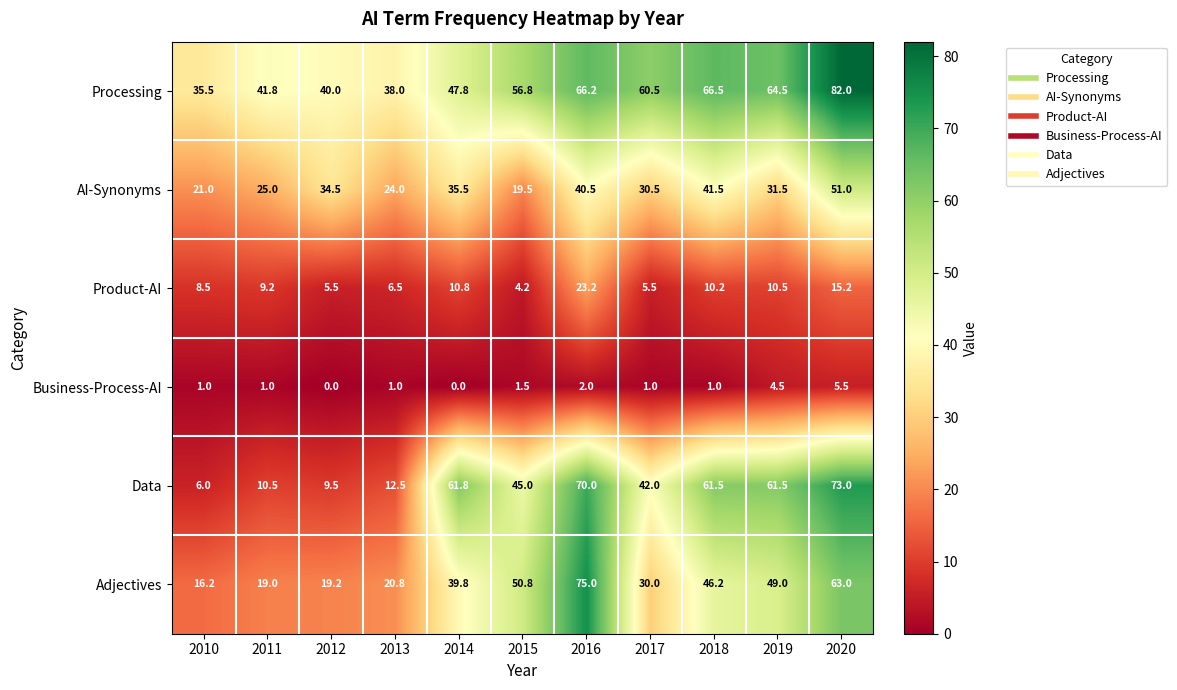

The value of Product-AI at 2020 is 5.1. True or false?

False